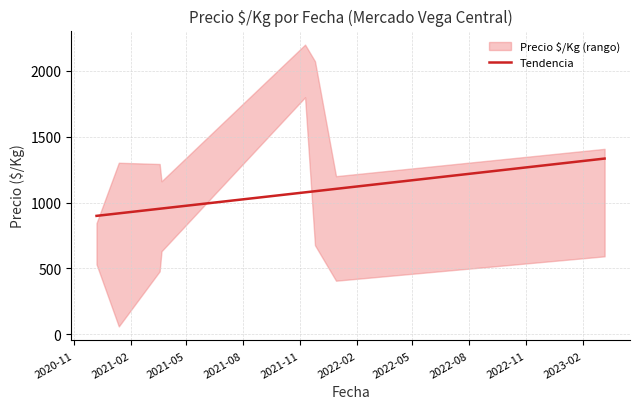

What is the change in value from 2021-02 to 2021-11?

+159.6